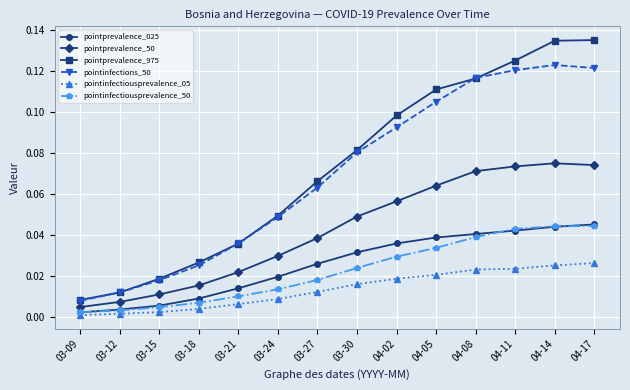

What are all the series names shown in the legend?

pointprevalence_025, pointprevalence_50, pointprevalence_975, pointinfections_50, pointinfectiousprevalence_05, pointinfectiousprevalence_50